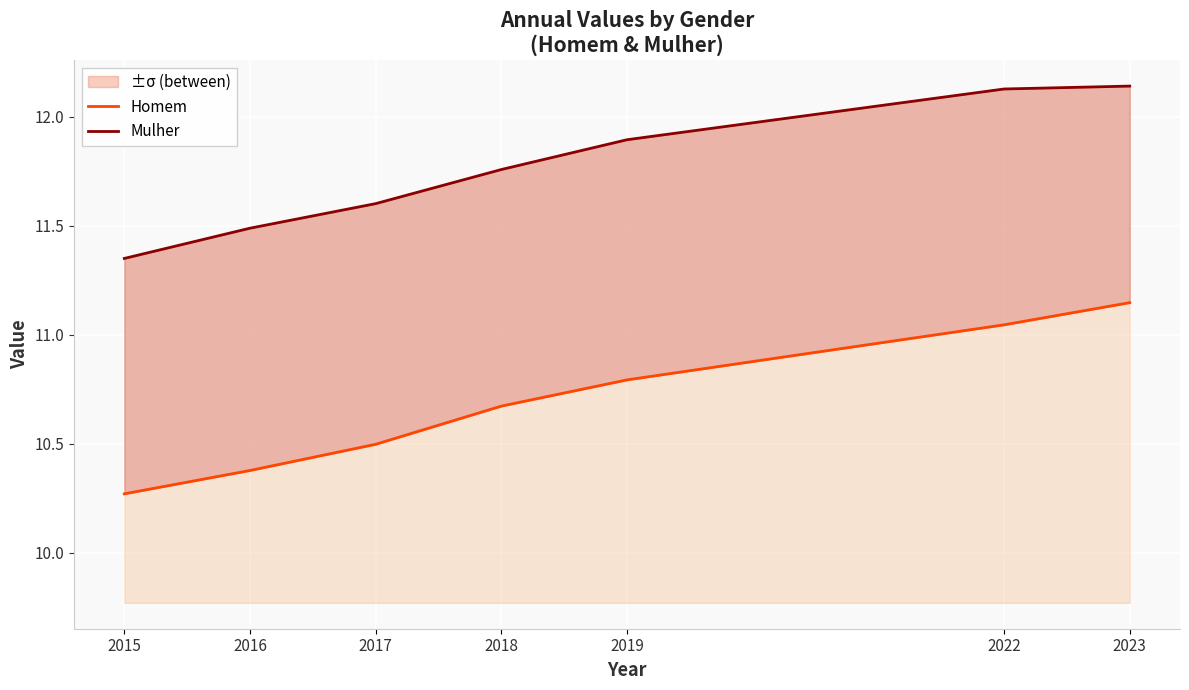

Where is Mulher nearest to the value 11?

2015